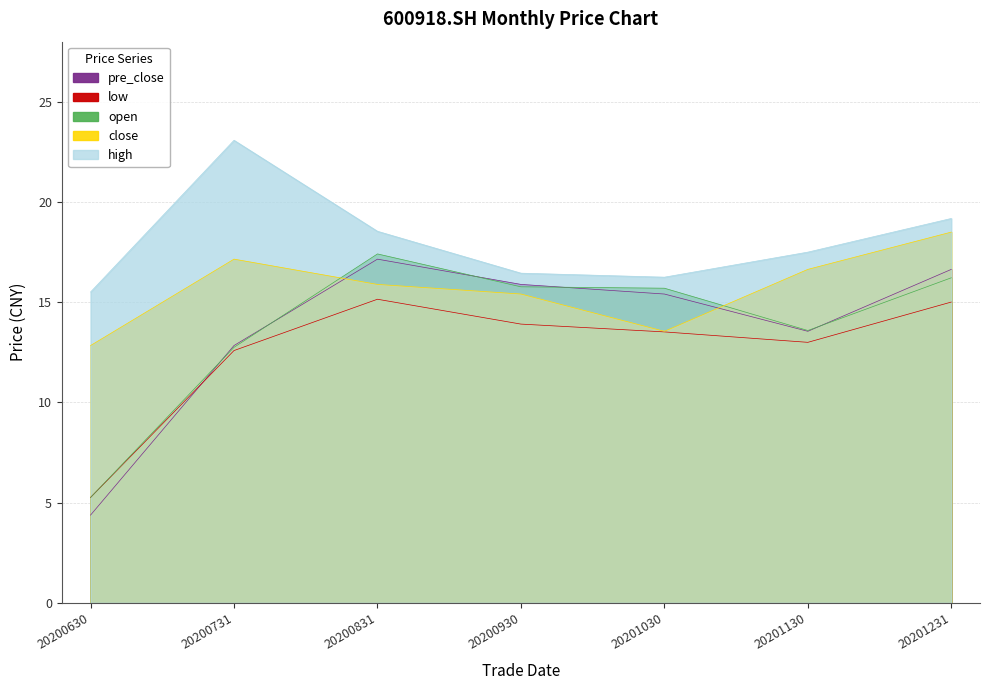

List the labels in order of low value, smallest first.

20200630, 20200731, 20201130, 20201030, 20200930, 20201231, 20200831